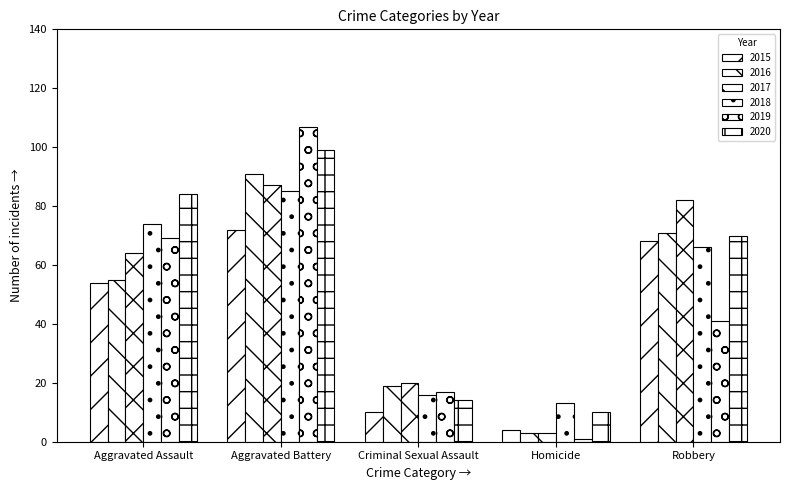

How many distinct data groups are displayed?

6